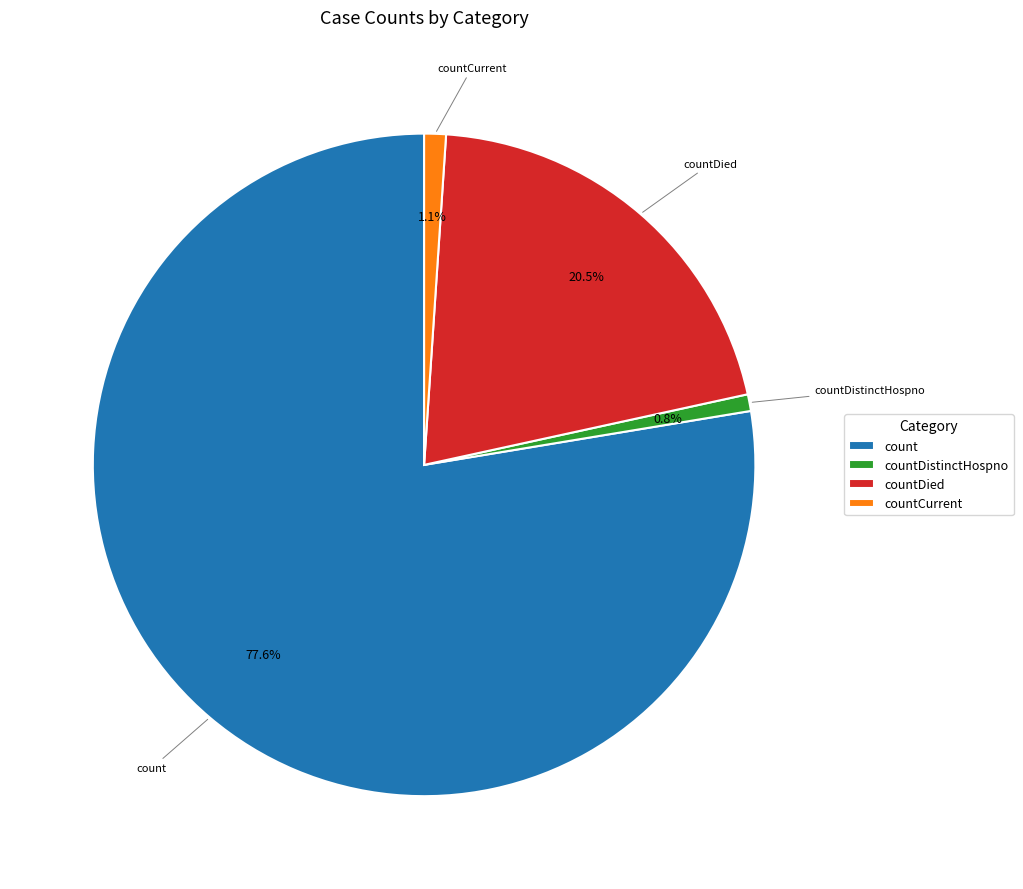

What portion of the pie excludes countCurrent?

98.9%